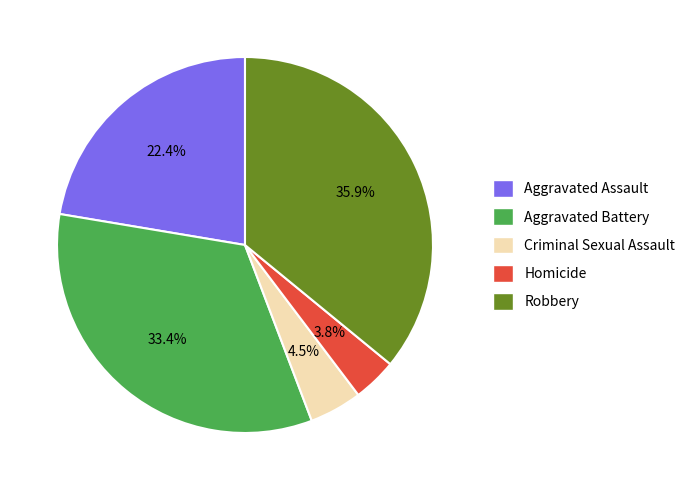

Rank the categories by value from lowest to highest.

Homicide, Criminal Sexual Assault, Aggravated Assault, Aggravated Battery, Robbery